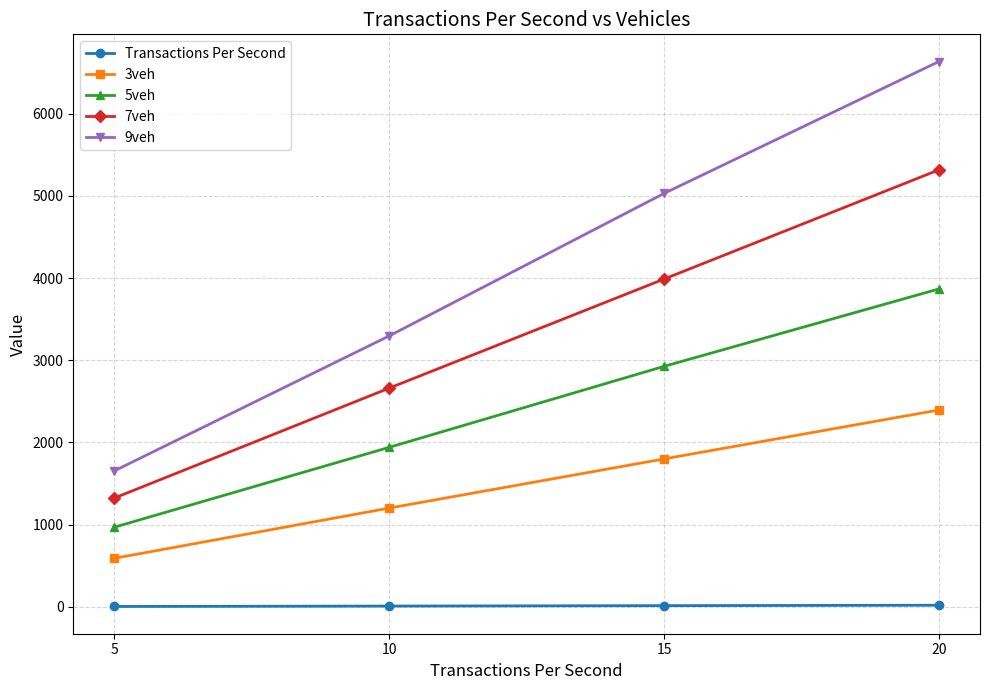

What is the minimum value for Transactions Per Second?

5.0